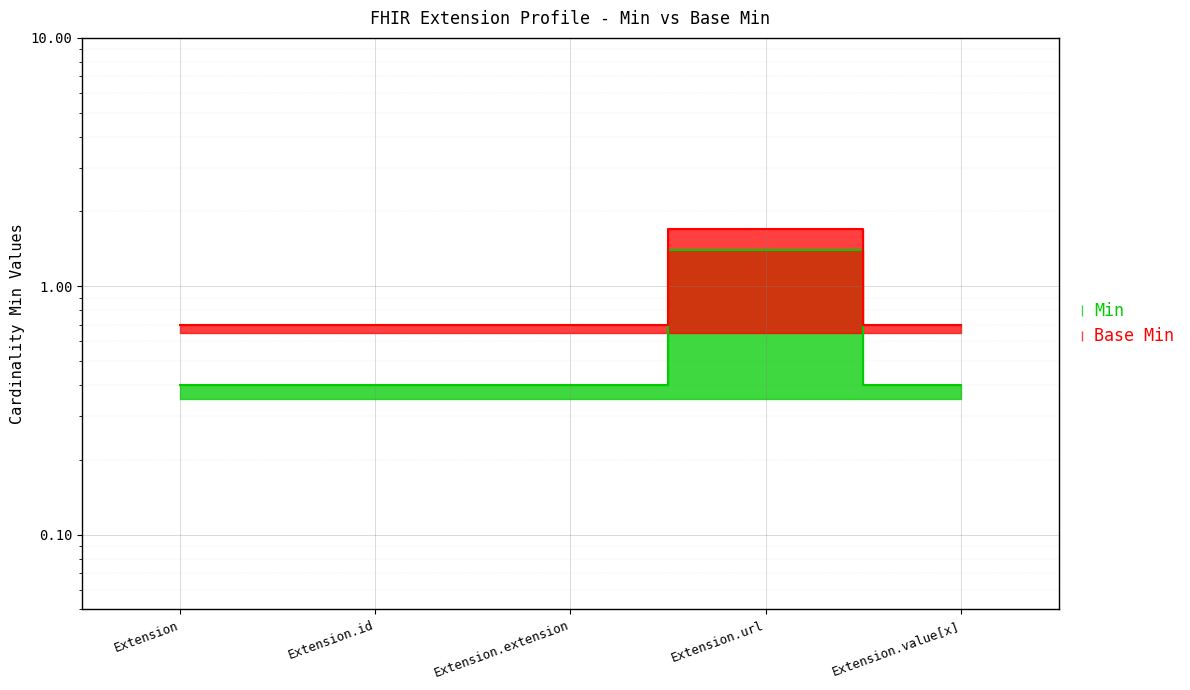

Rank the categories by Min value from highest to lowest.

Extension.url, Extension, Extension.id, Extension.extension, Extension.value[x]